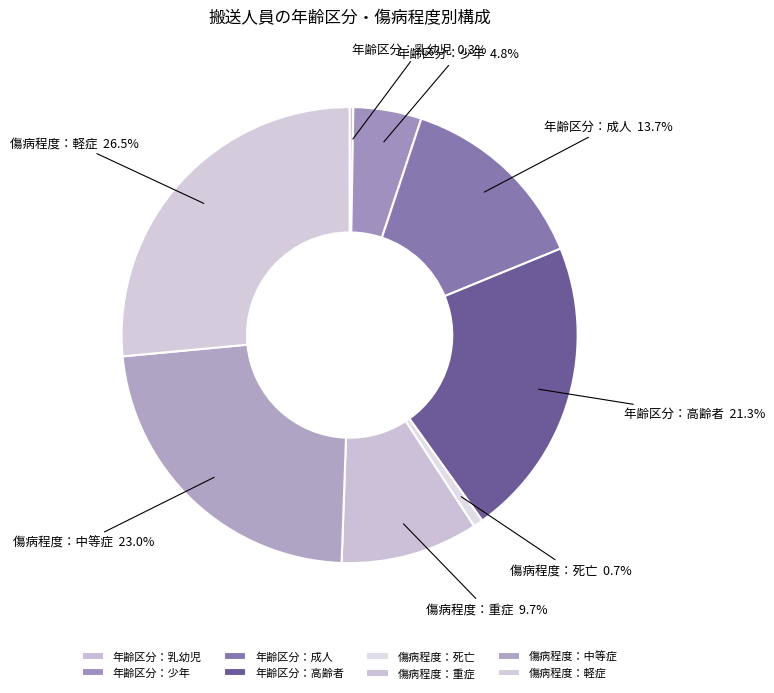

Which category has the biggest portion of the pie?

傷病程度：軽症